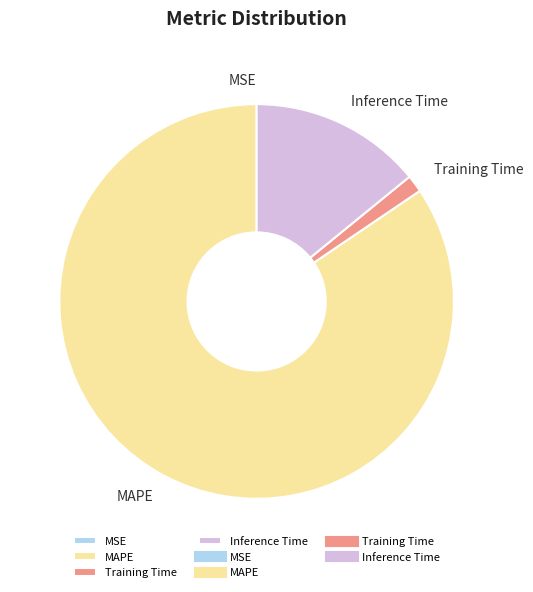

Do MAPE and Training Time together represent more than half of the pie?

Yes